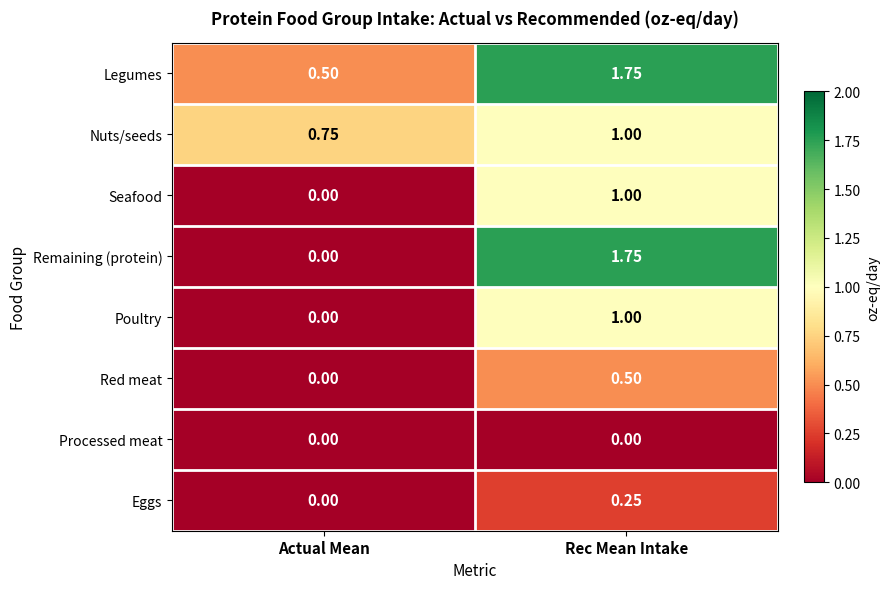

Which label corresponds to the largest value in the chart?

Rec Mean Intake